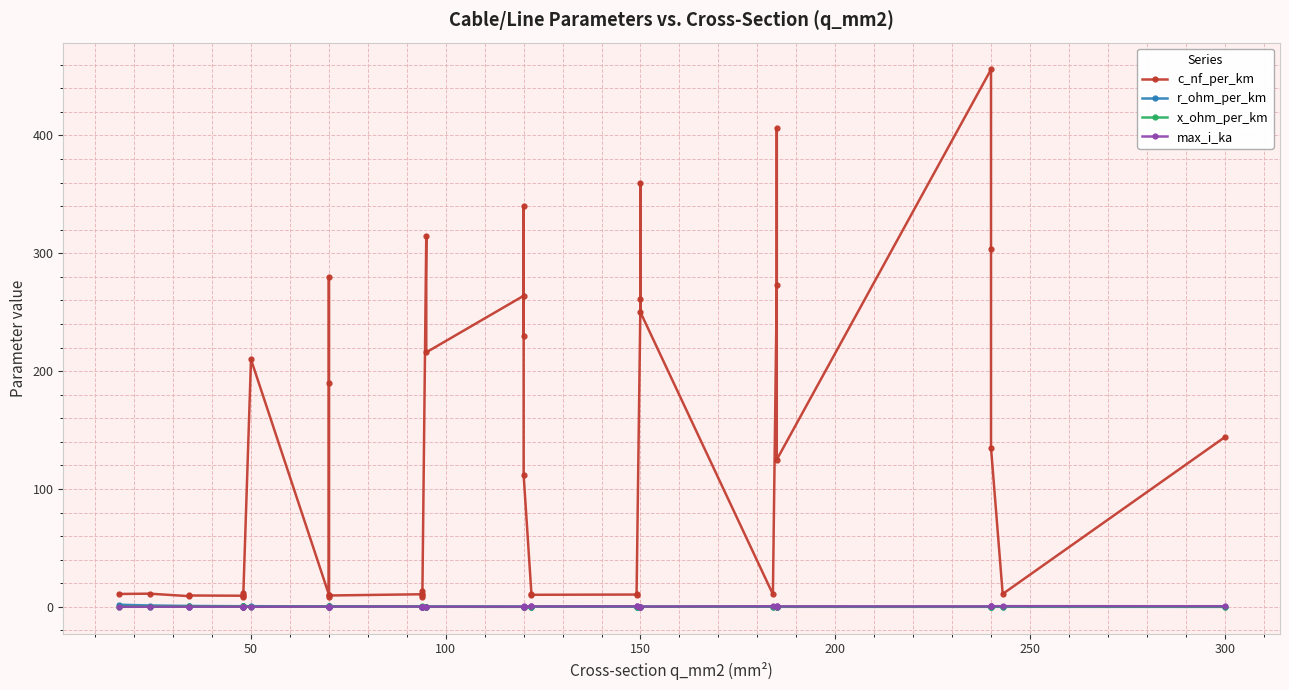

Which series has the largest total across all categories?

c_nf_per_km